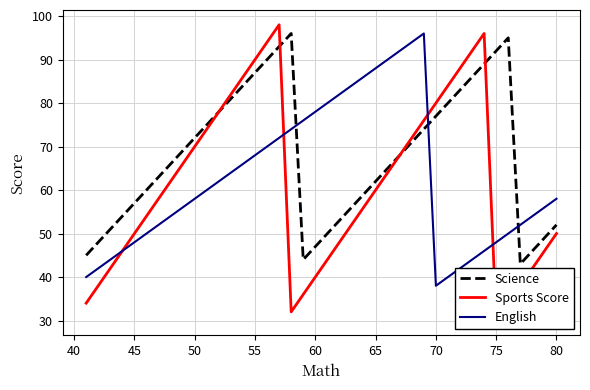

True or false: English and Science cross at least once.

True